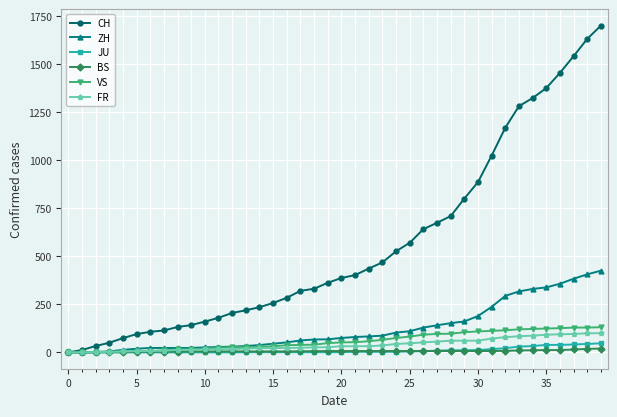

Which series has the largest total across all categories?

CH